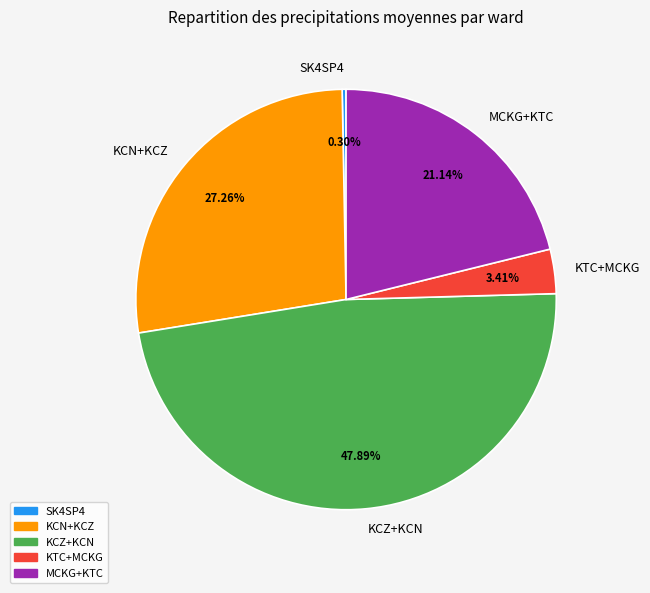

How many segments does this pie chart have?

5